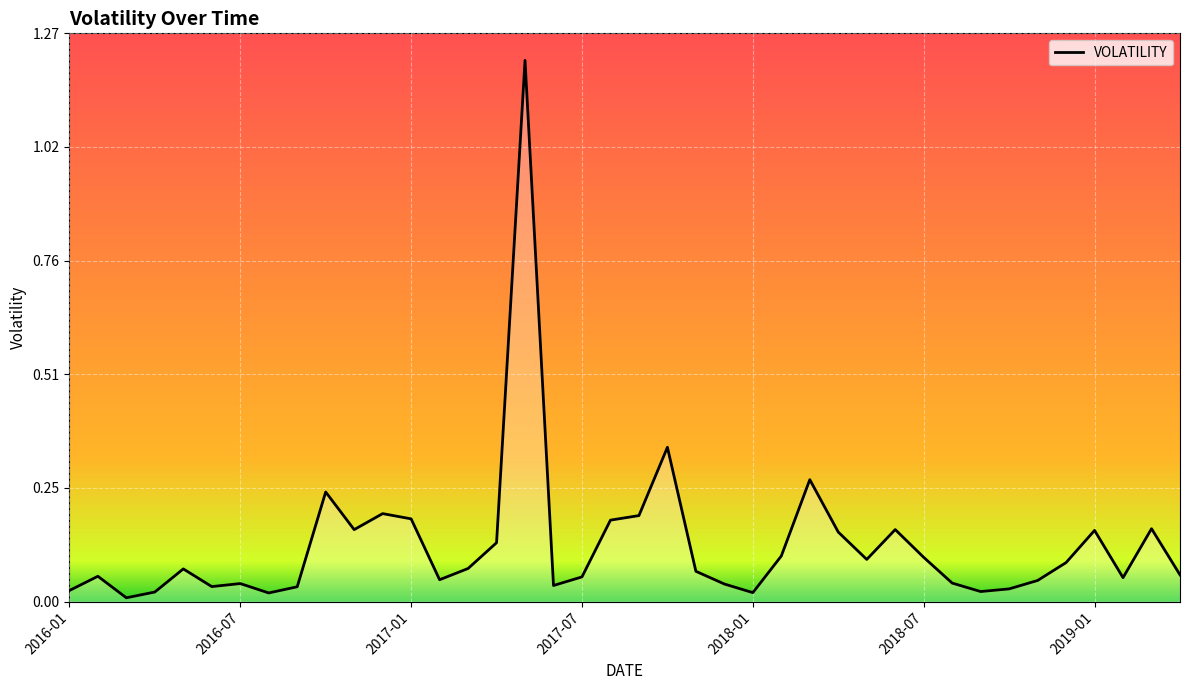

What is the greatest value displayed?

1.2